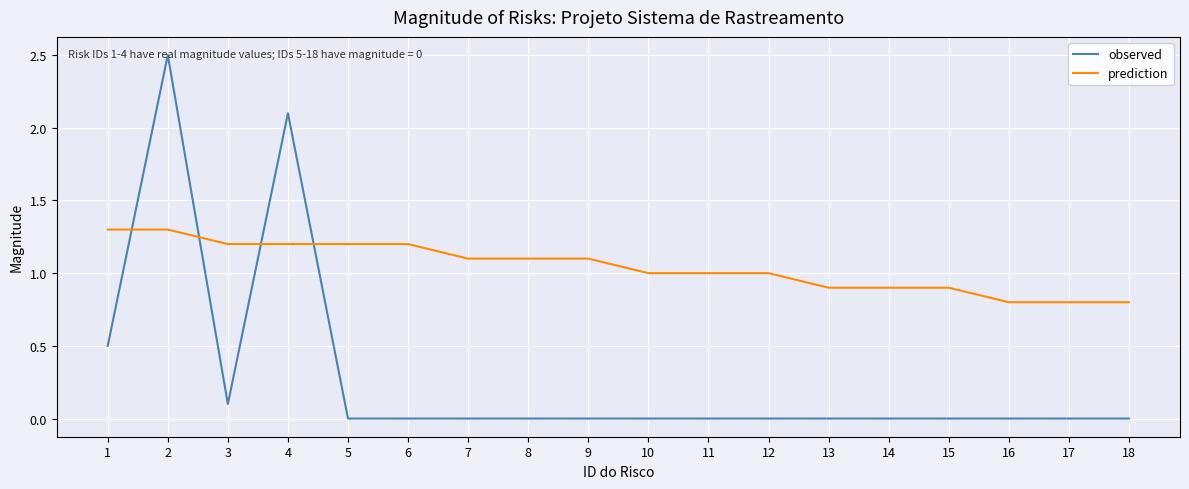

What is the difference between the maximum and second lowest values in the prediction series?

0.5